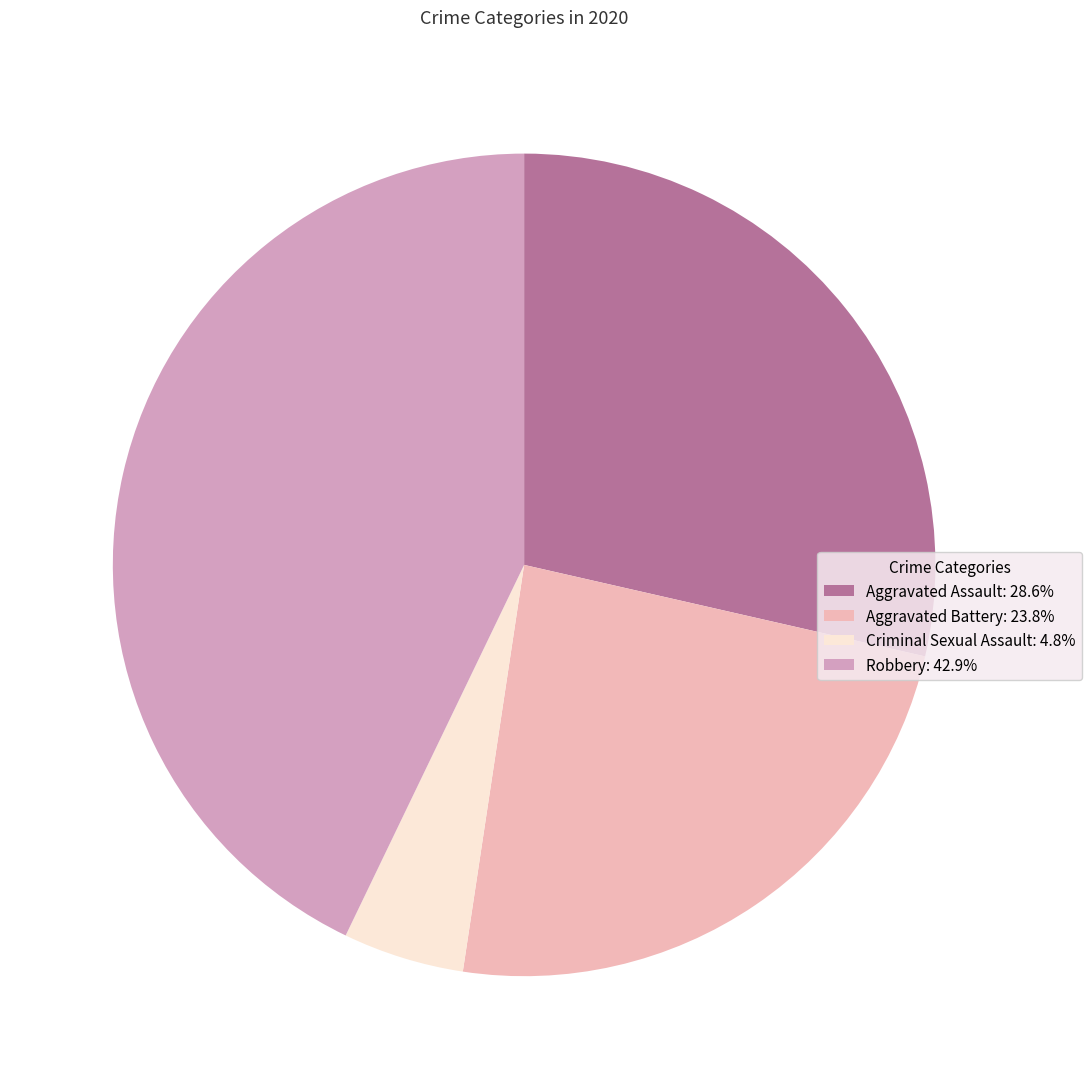

Is it true that Aggravated Battery is 38% of the pie?

False